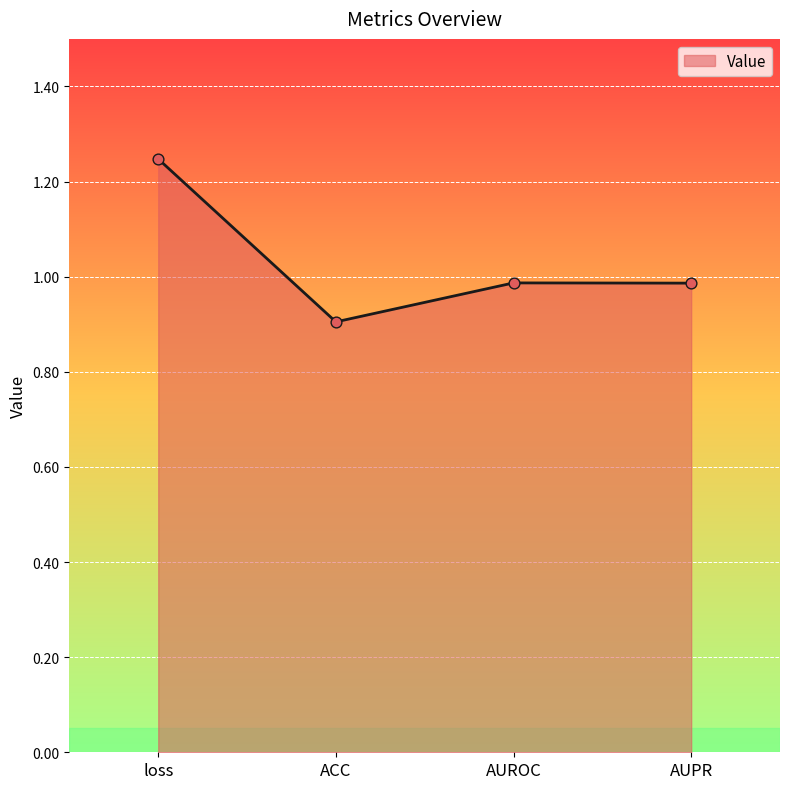

Which has a higher value, ACC or AUROC?

AUROC